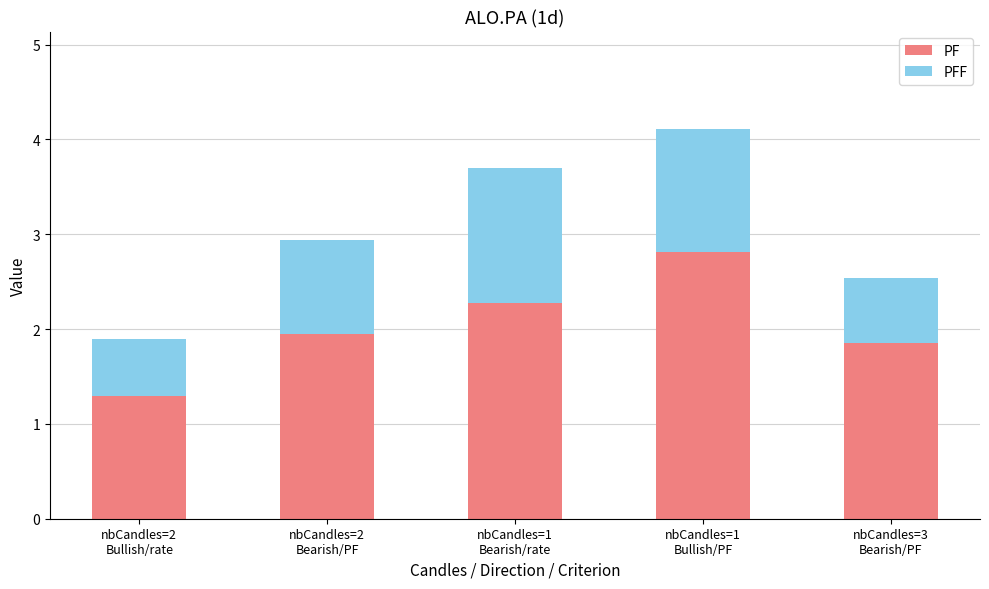

What is the difference between the second highest and second lowest values in the PF series?

0.4